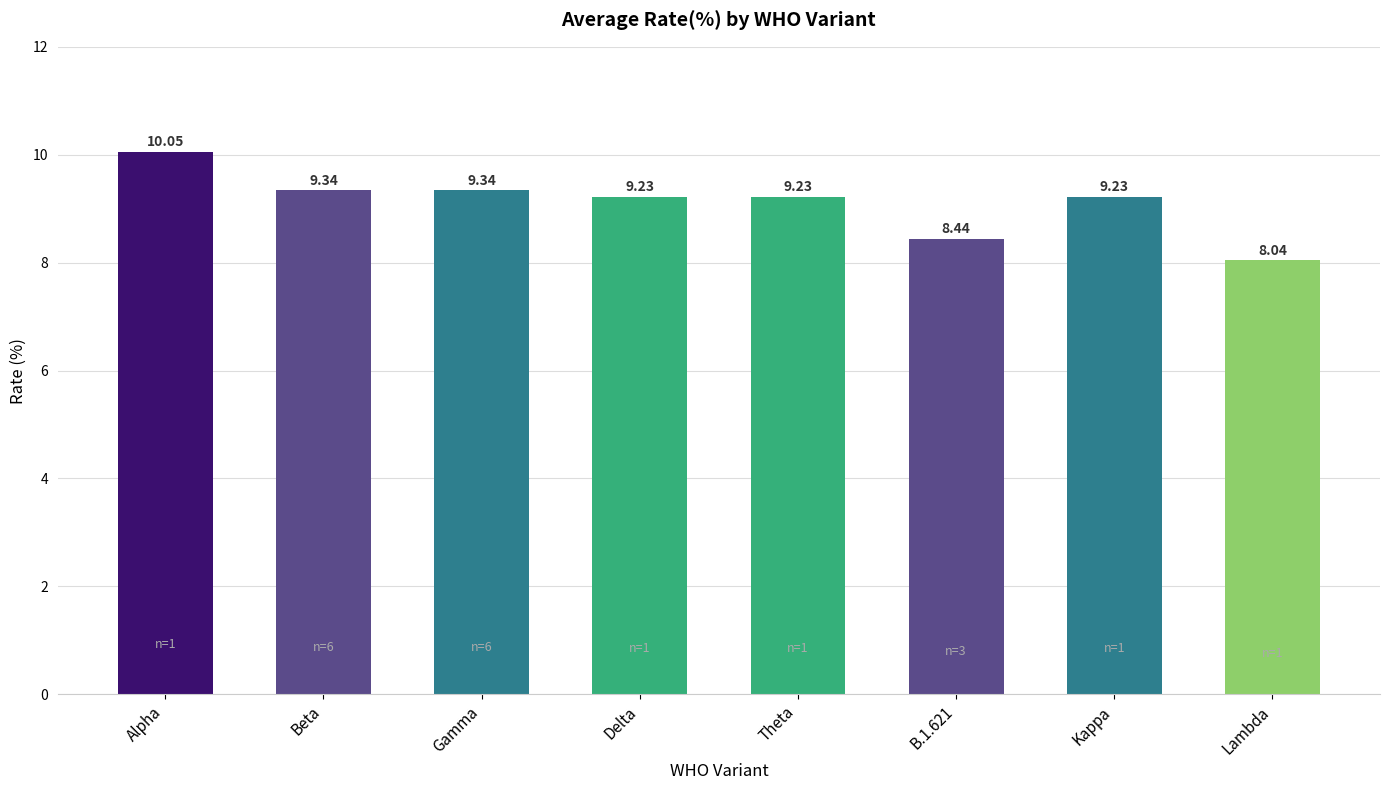

Where does the data first go above 9?

Alpha